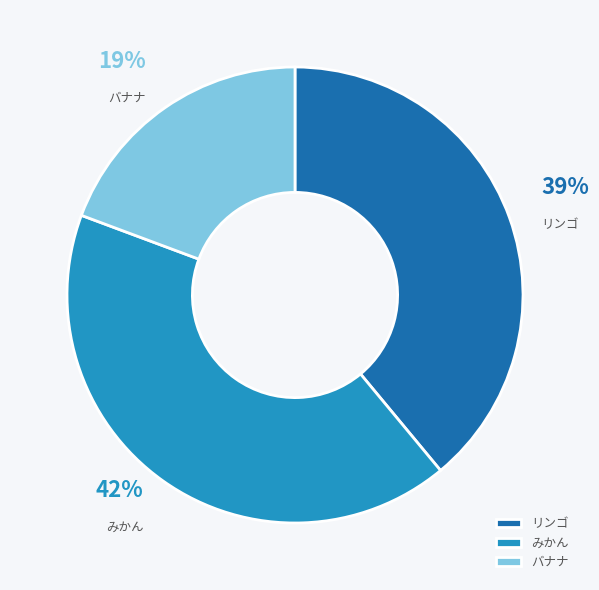

Is there a majority slice in this chart?

No